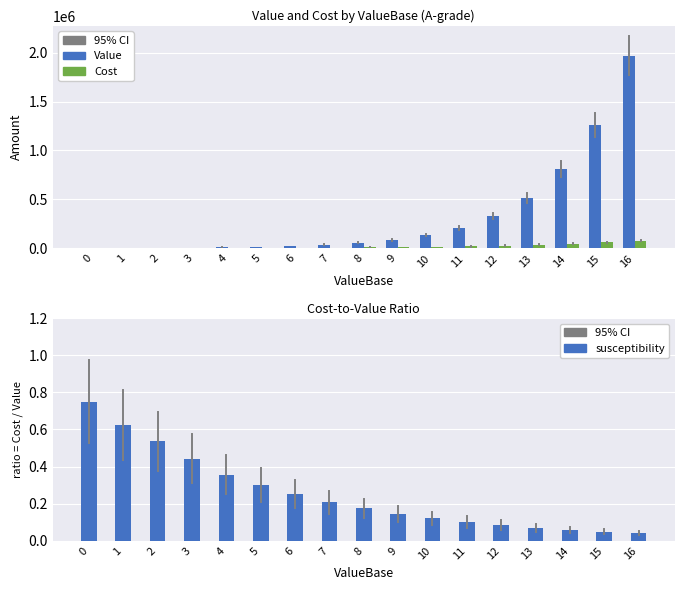

What is the maximum value for Cost?

79800.0